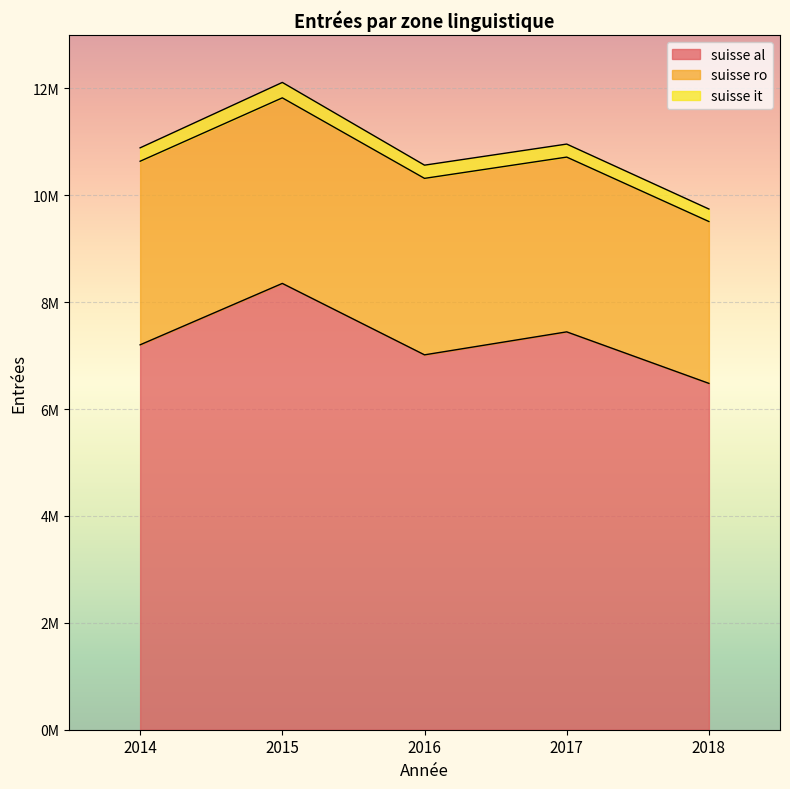

Rank the series by their average value, from highest to lowest.

suisse al, suisse ro, suisse it